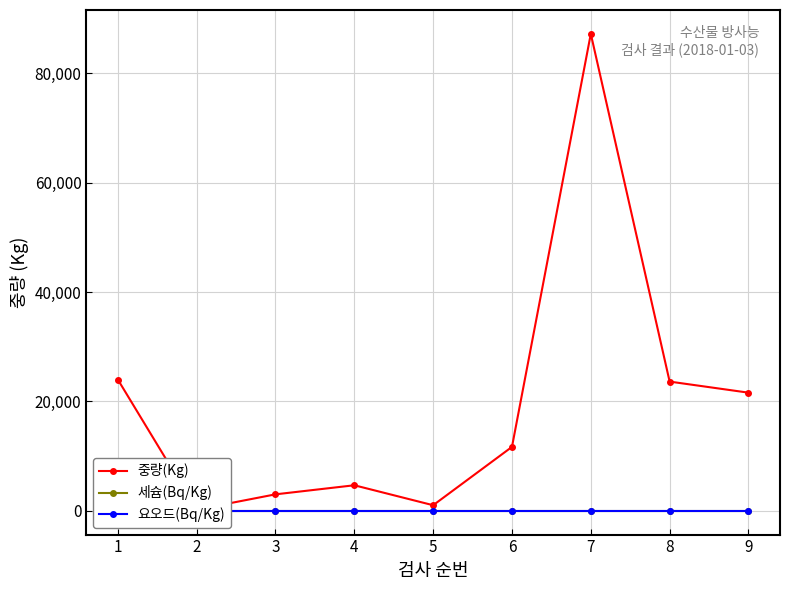

What is the difference between the highest and lowest values at 5?

1008